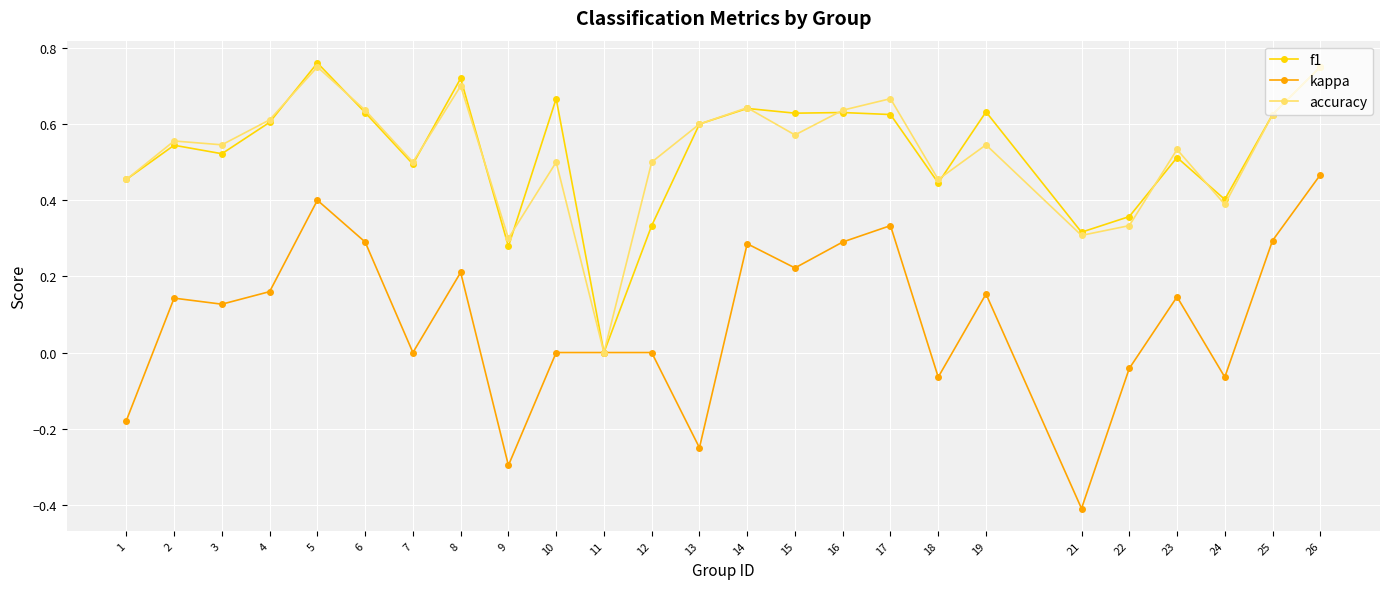

Which series has the largest range (max minus min)?

kappa